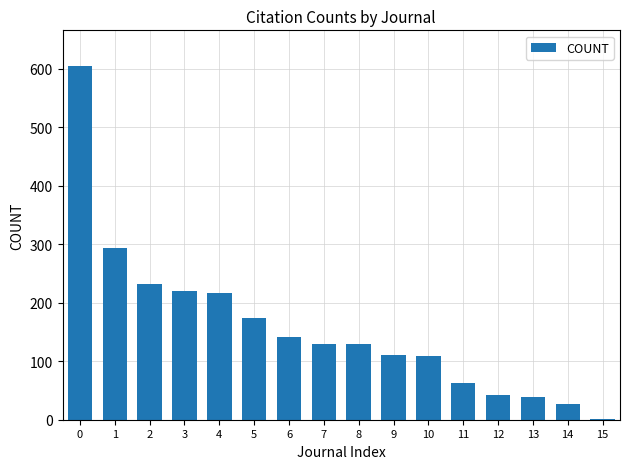

The value at 2 is 392. True or false?

False